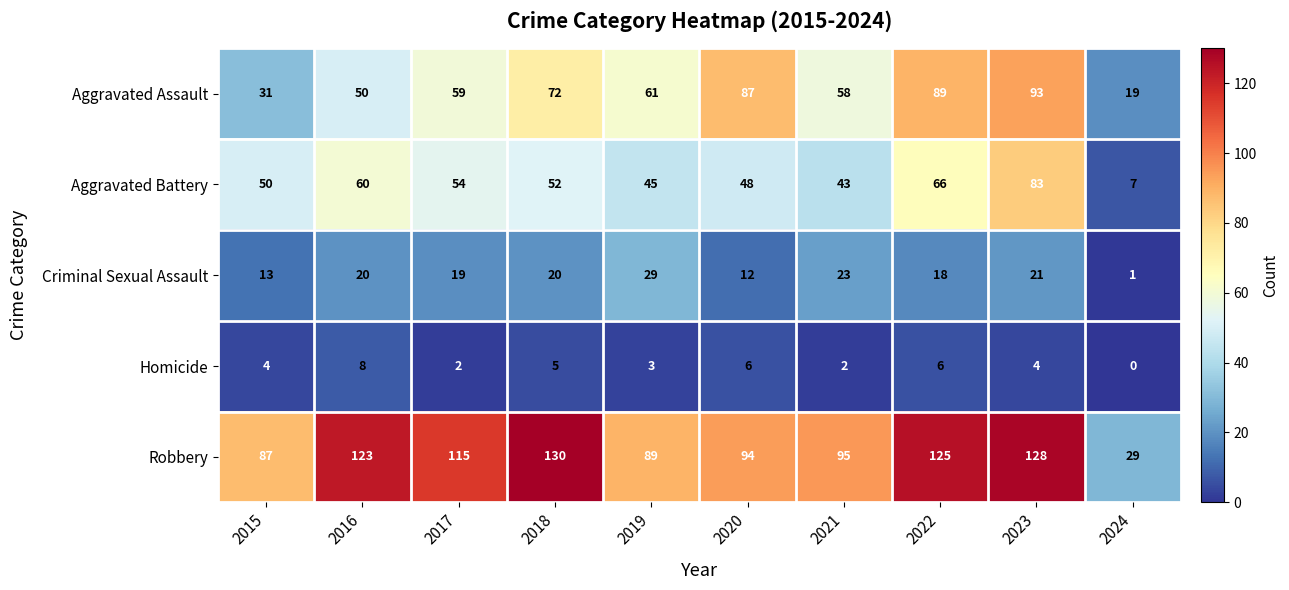

At which category is the sum across all series the highest?

2023